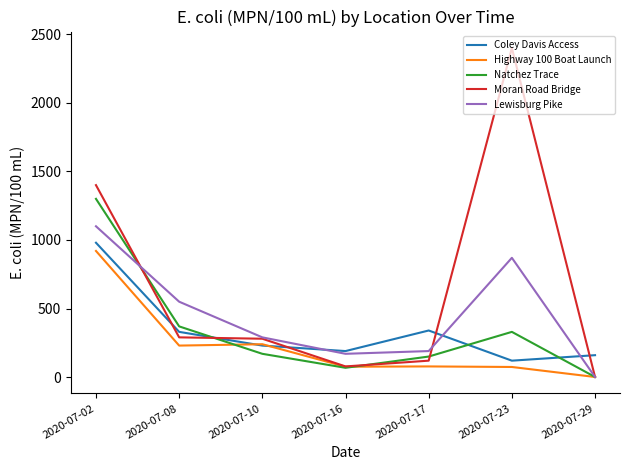

Which series has the widest spread of values?

Moran Road Bridge